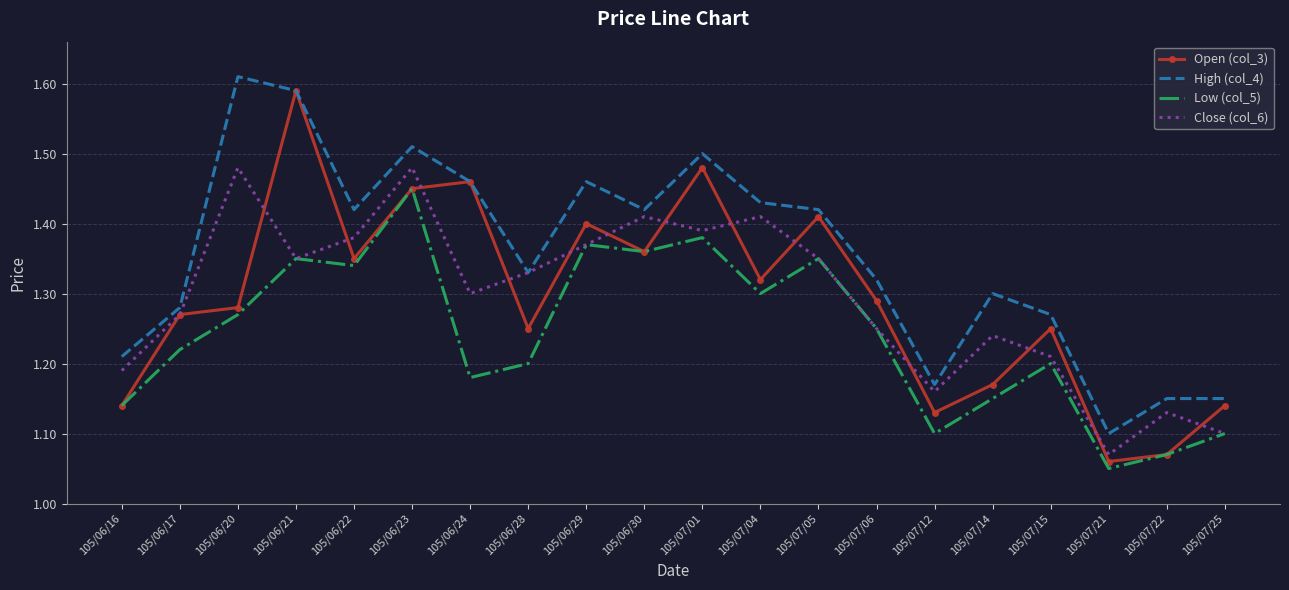

At which label does Low (col_5) reach its peak?

105/06/23